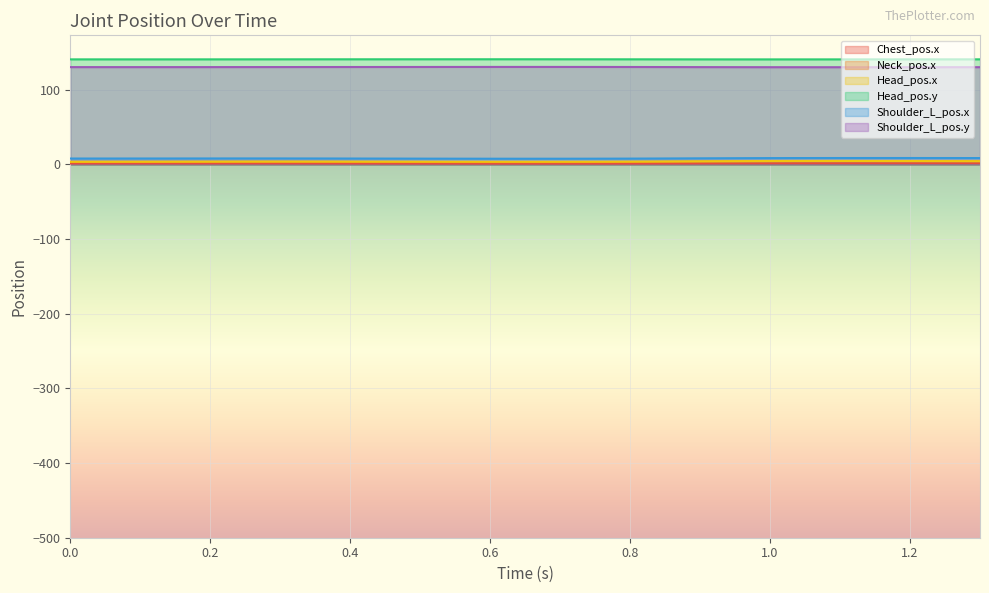

What is the spread (max minus min) of values at 1.1?

139.2